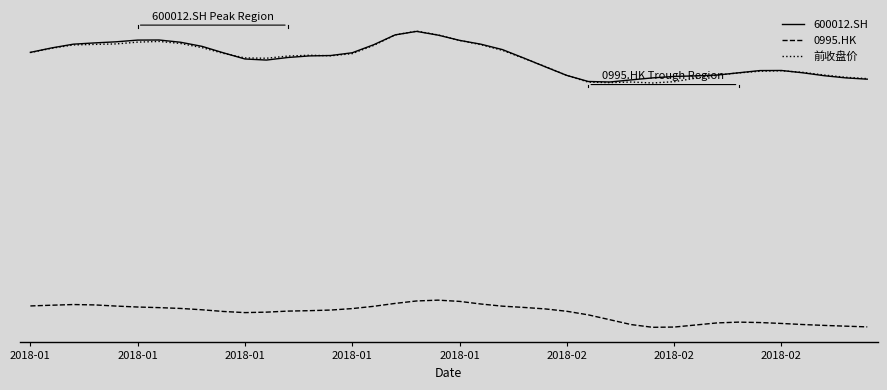

Does the chart have visible grid lines?

No